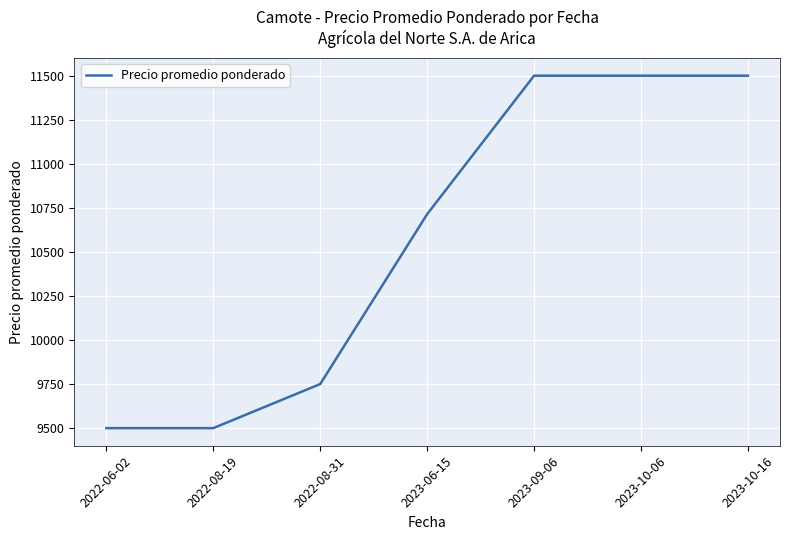

Where is the data nearest to the value 10500?

2023-06-15